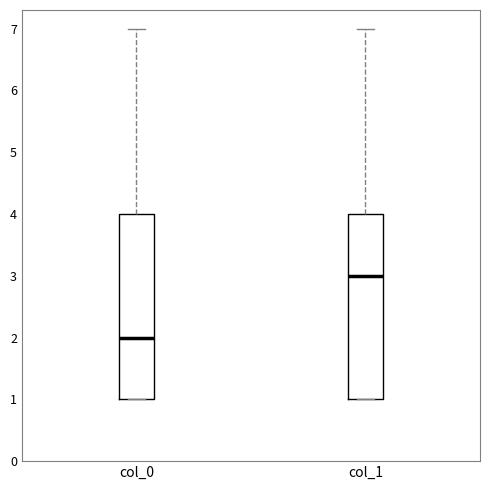

Where is the upper edge of the box for col_1 on the y-axis? The values are not printed on the chart, so give them approximately, as read against the axis.

4